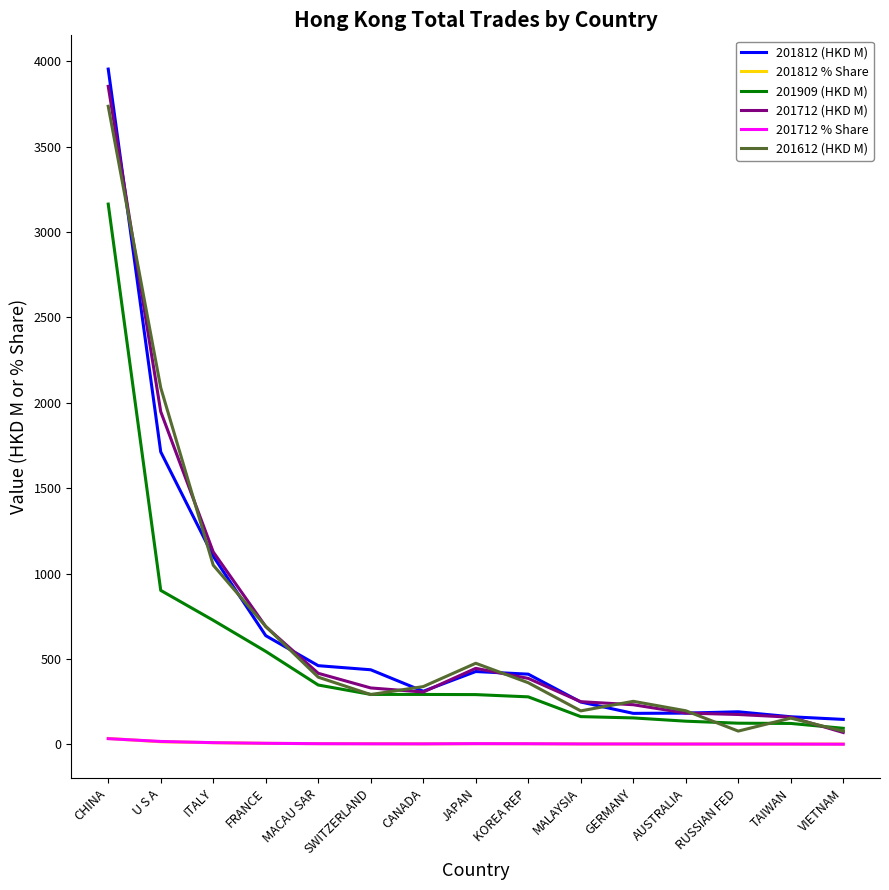

What is the average value of the 201812 (HKD M) series?

703.7